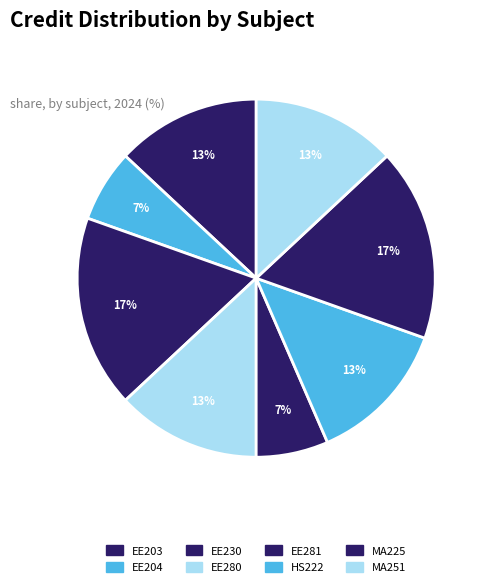

What is the smallest slice in the pie chart?

EE204